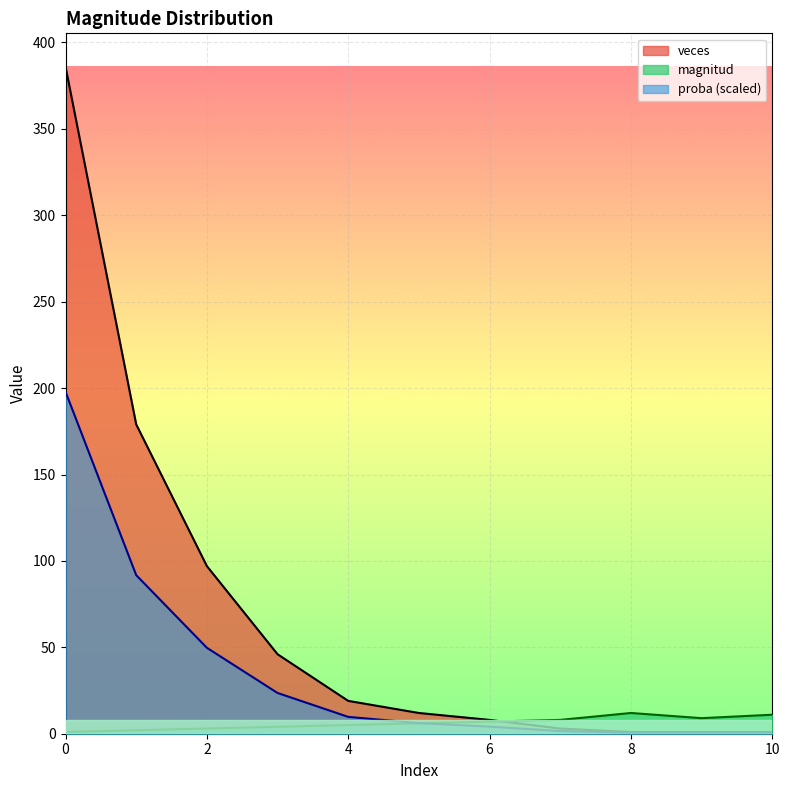

What is the value of the veces point at the 3rd from the left?

97.0